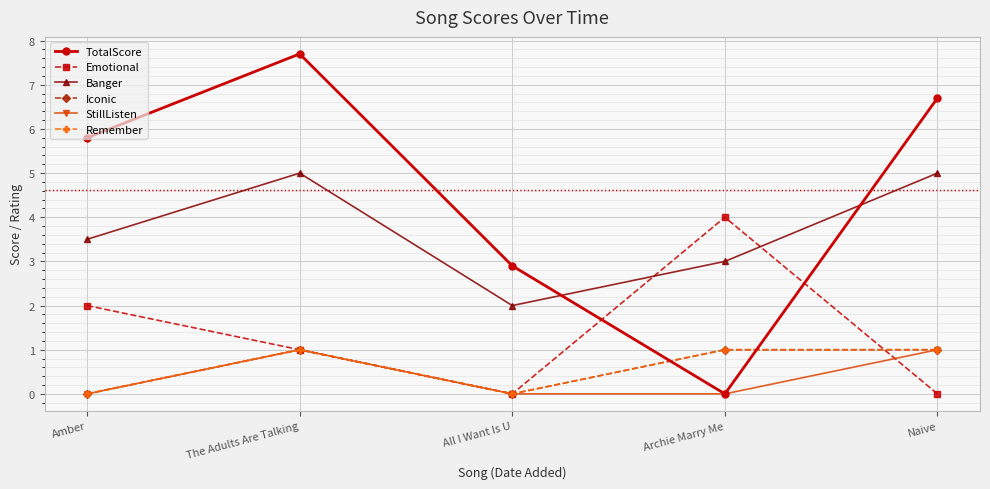

Is this an area chart (filled region under the line)?

No